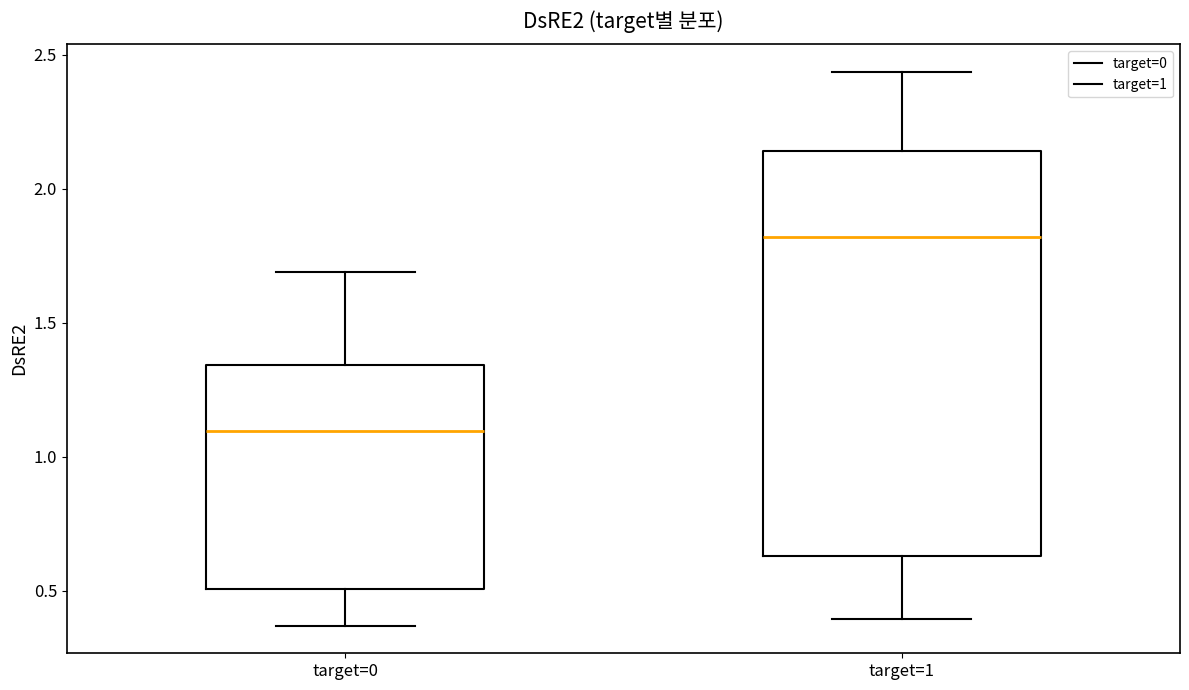

Which box is the tallest, from its lower edge to its upper edge?

target=1